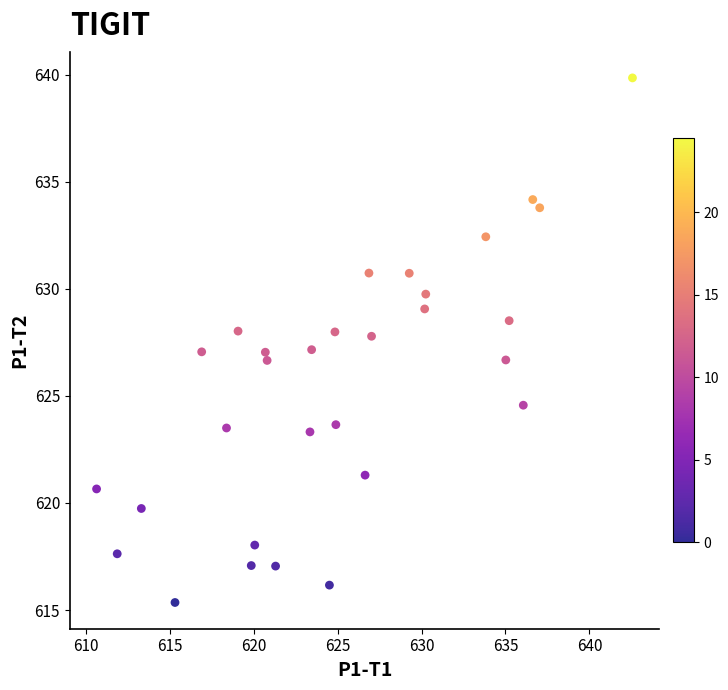

What is the range of X values (max minus min)?

31.9